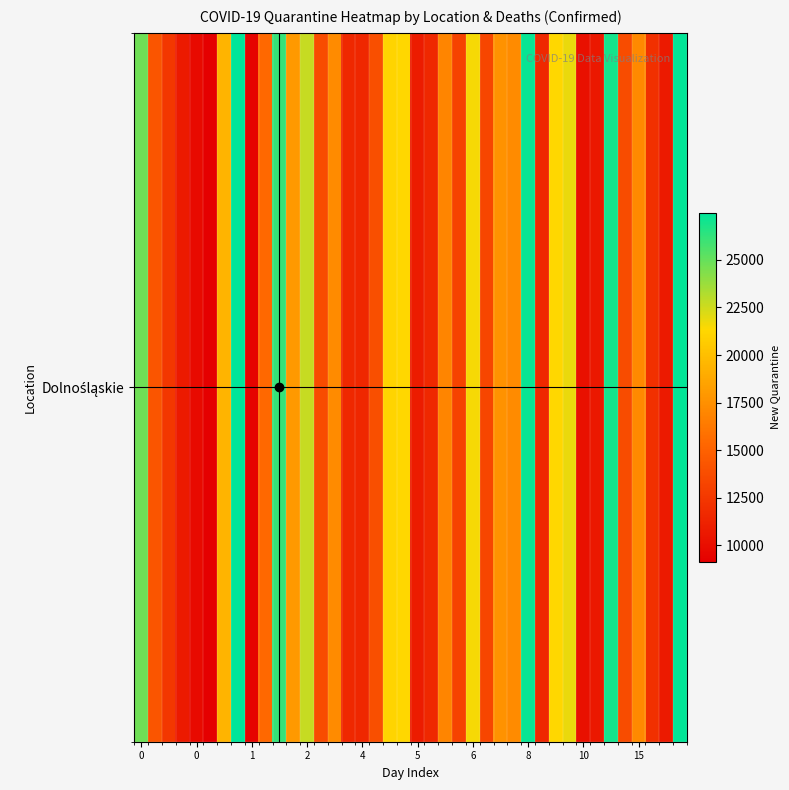

Reading left to right, extract all data points from this chart.

24813	14238	12505	10726	9850	9142	19393	27474	9500	15375	26122	17989	22727	13742	17301	11631	11566	13896	21145	21305	10904	11586	16879	13216	21559	13412	17630	17264	27224	11597	21272	21849	10200	10596	26958	13770	17128	12025	10738	27332